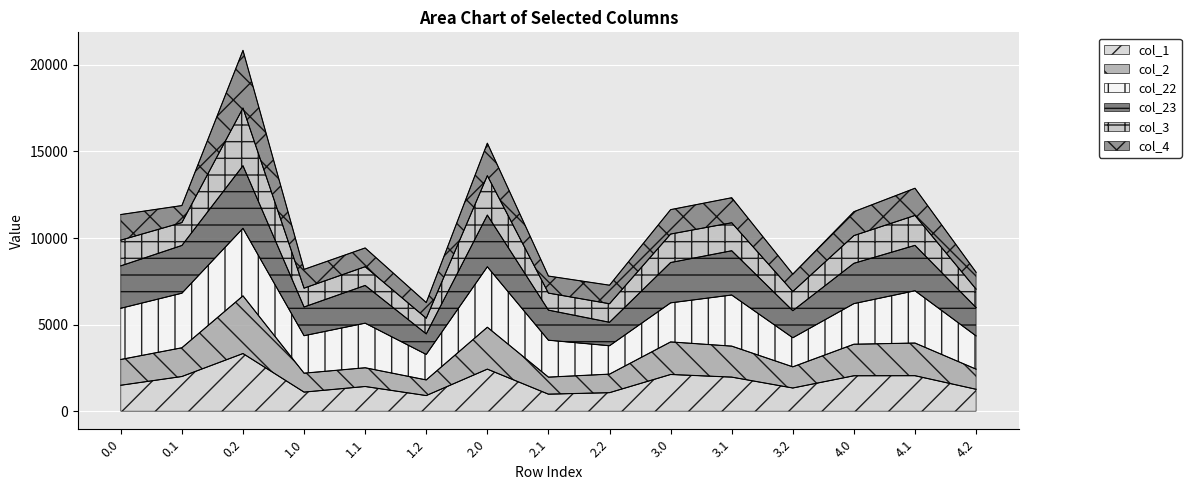

Which has a higher value, 4.0 or 4.1?

4.1